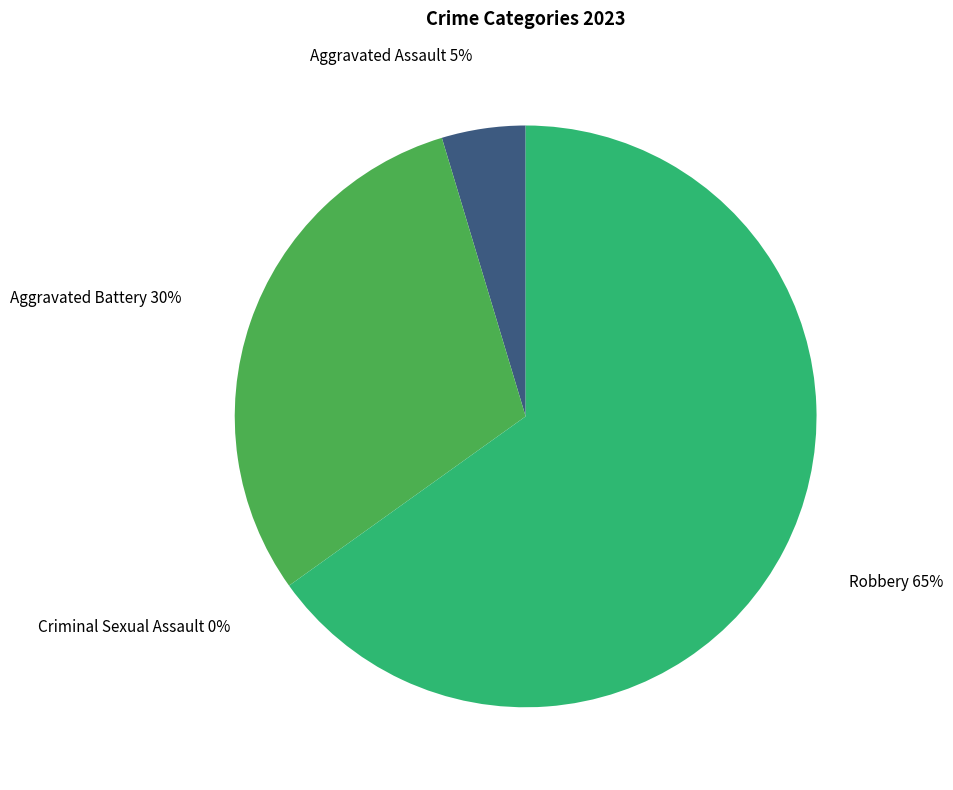

Does any single category account for the majority?

Yes